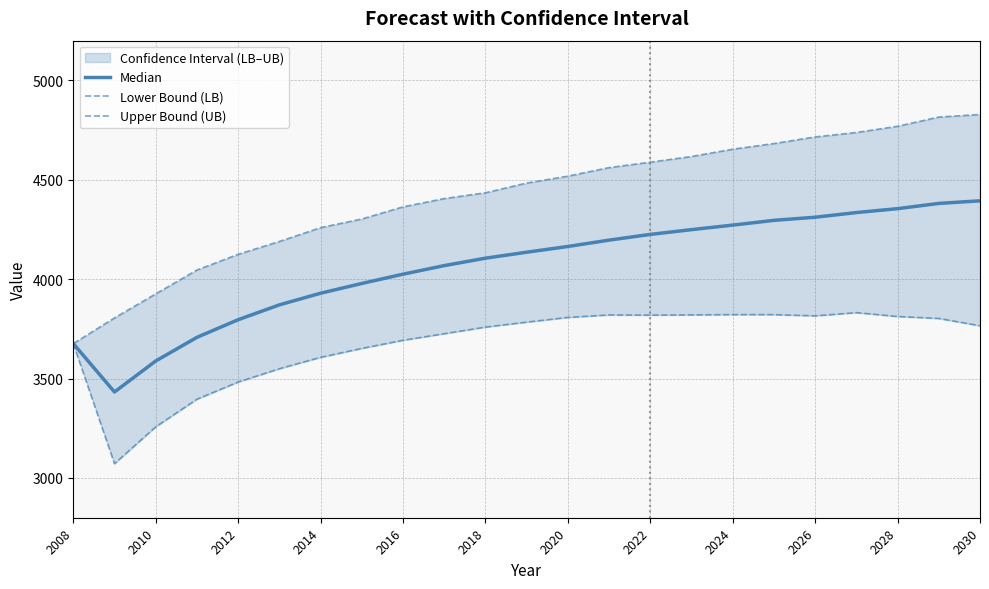

How many interior local valleys does the Lower Bound (LB) series have?

3